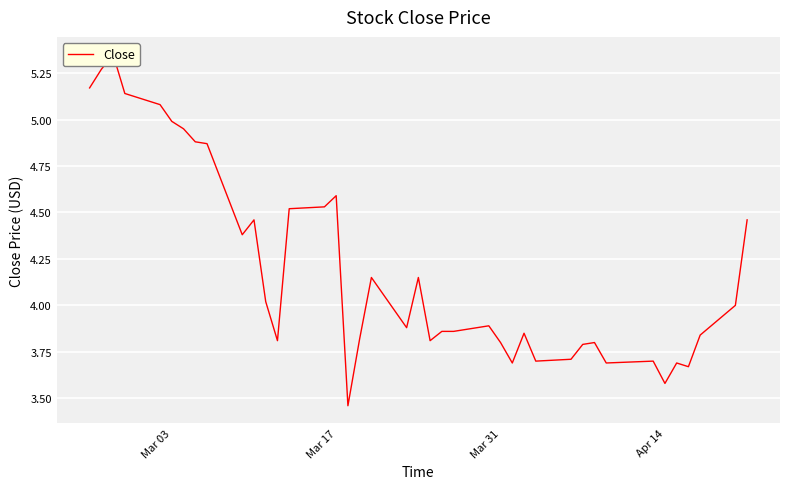

What is the maximum value shown in the chart?

5.3